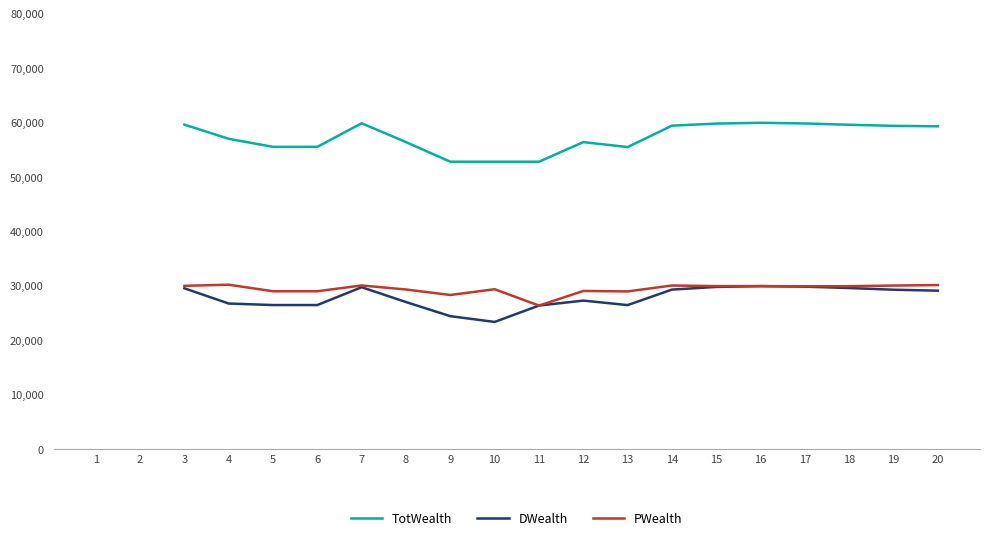

How many values in the PWealth series are below 29947?

8